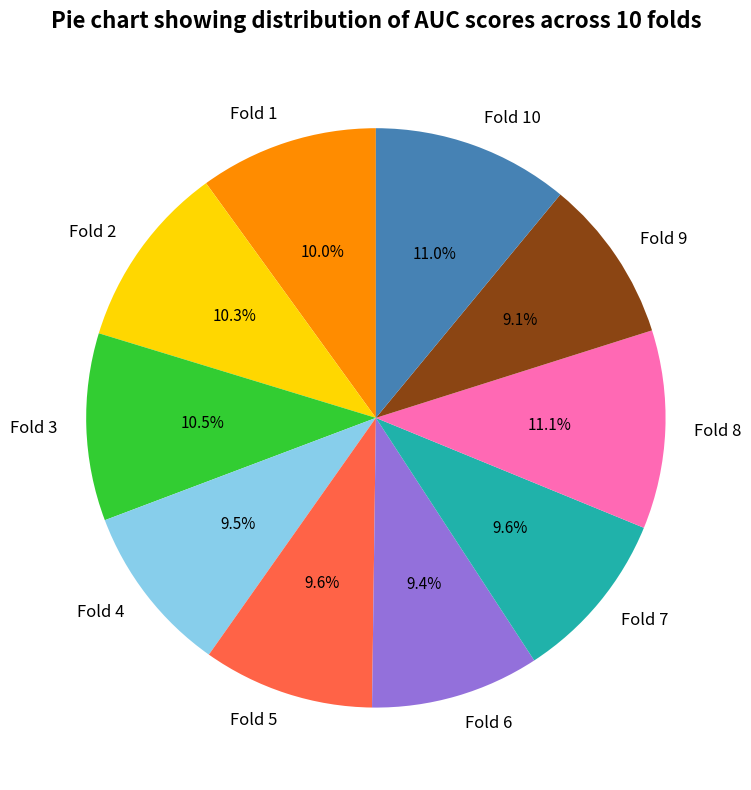

Count the number of slices in the pie.

10